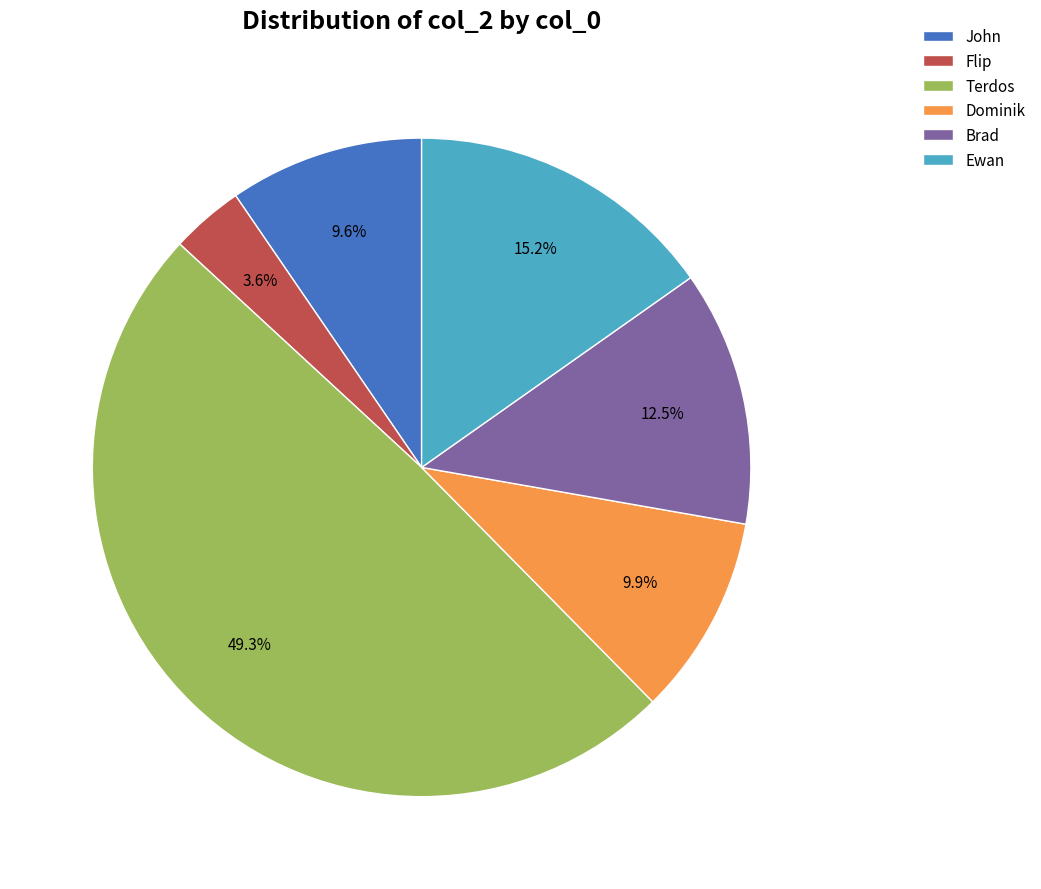

To the nearest percent, what is the difference between the largest and smallest slice percentages?

46%